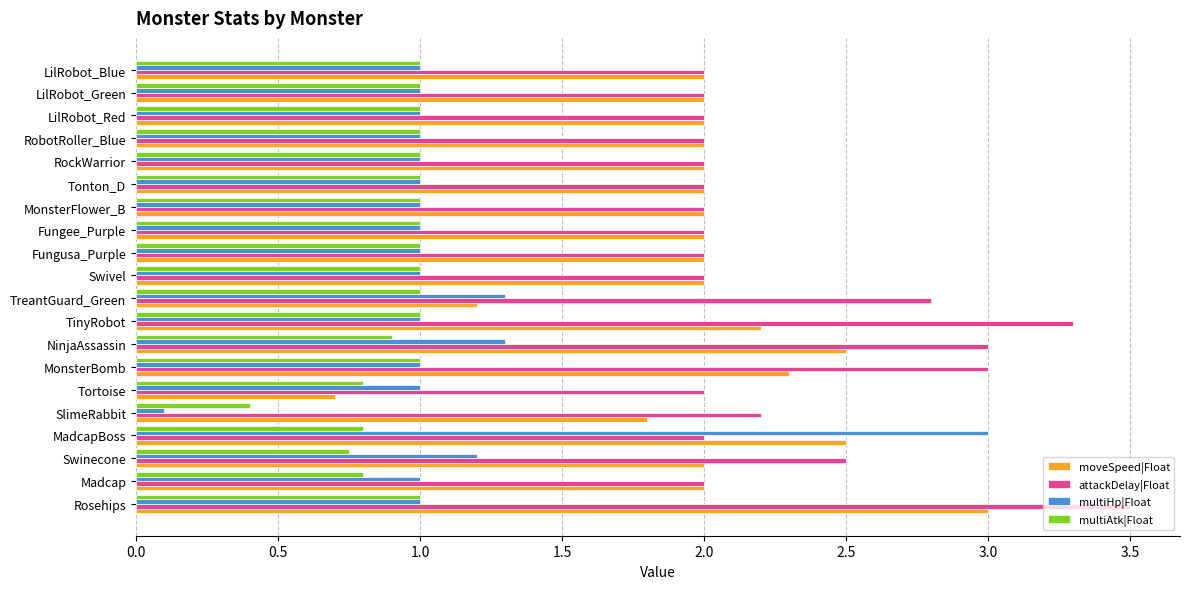

The moveSpeed|Float series shows 2.0 at RockWarrior. True or false?

True